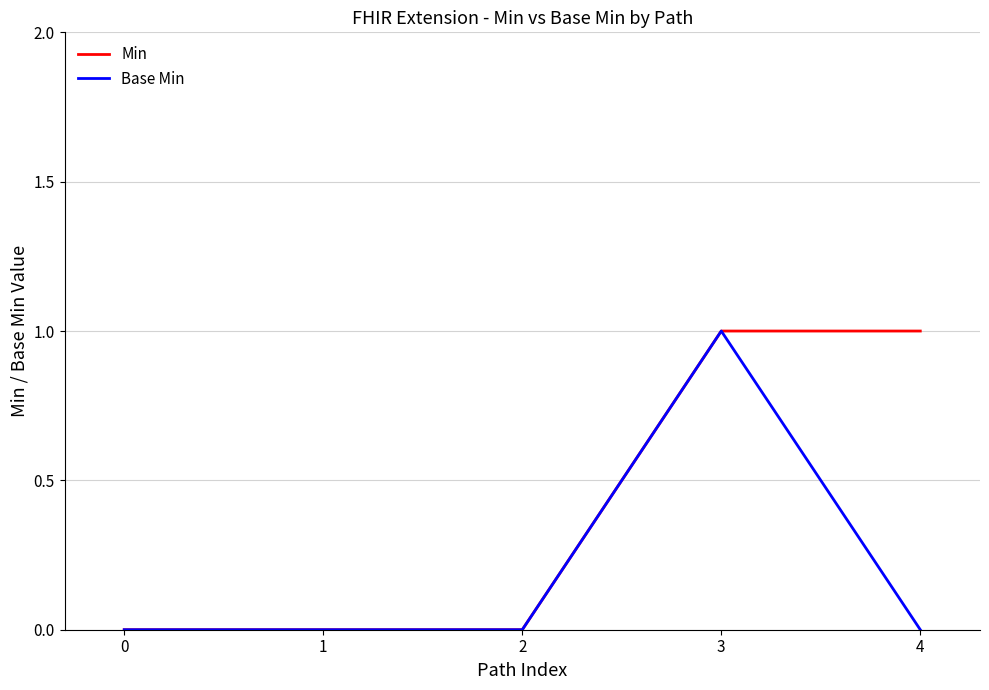

What is the sum of all Min values?

2